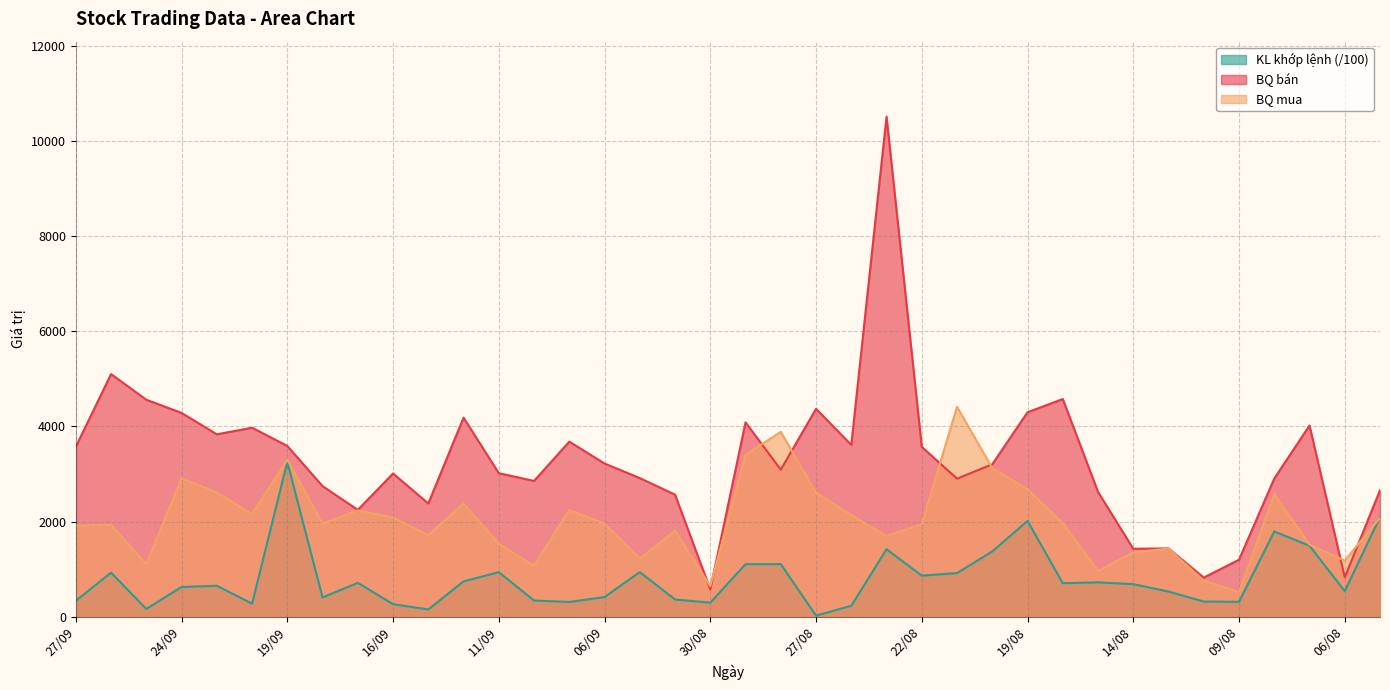

What is the sum of all BQ mua values?

76985